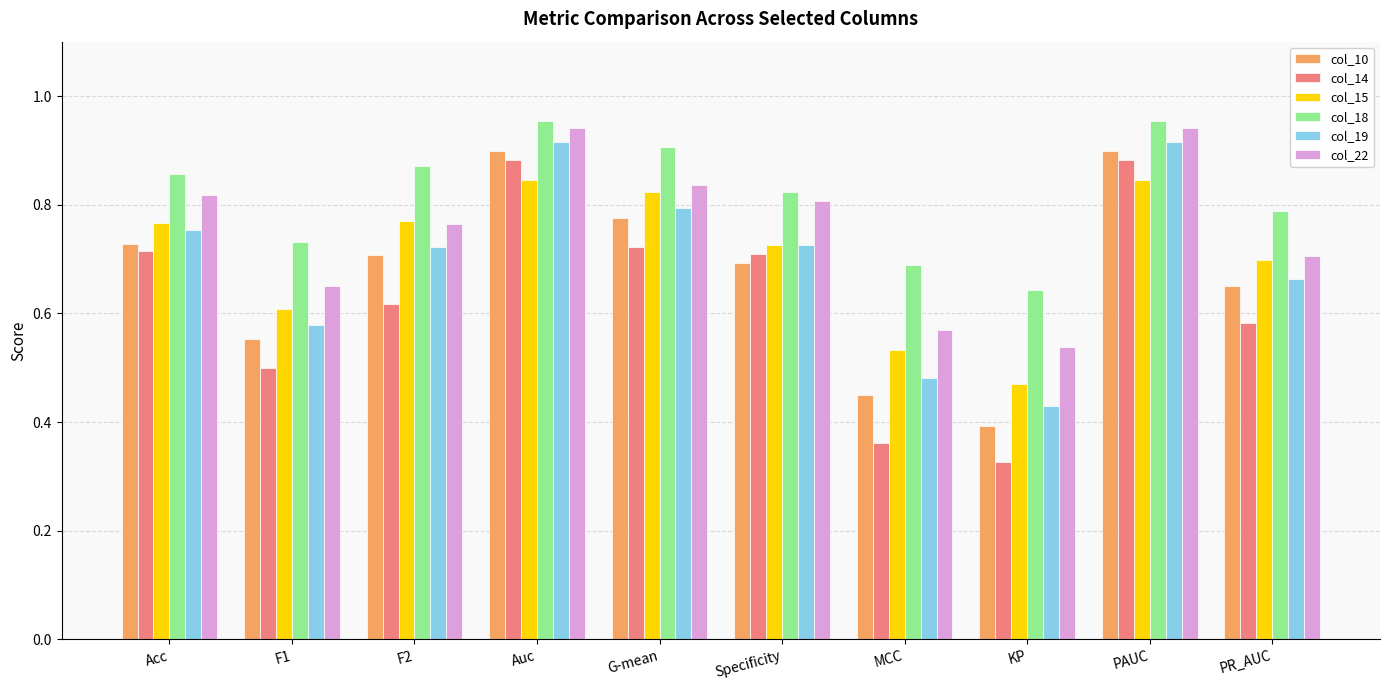

What are all the series names shown in the legend?

col_10, col_14, col_15, col_18, col_19, col_22